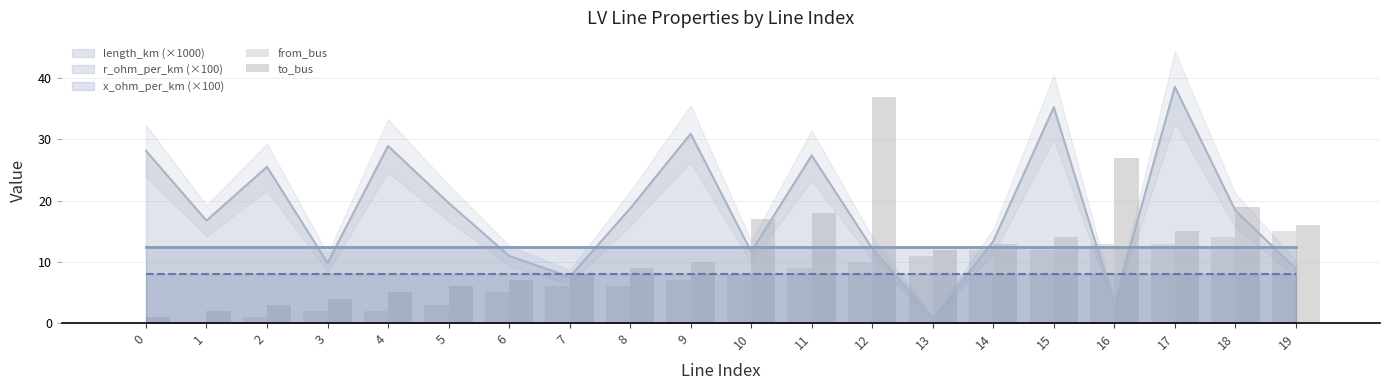

At which label does to_bus reach its peak?

12